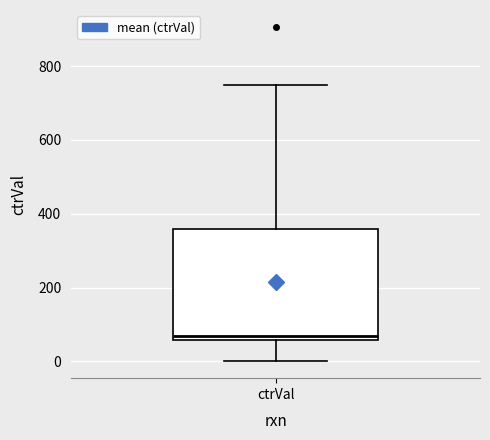

Where does the upper whisker of the box for ctrVal end on the y-axis? The values are not printed on the chart, so give them approximately, as read against the axis.

740